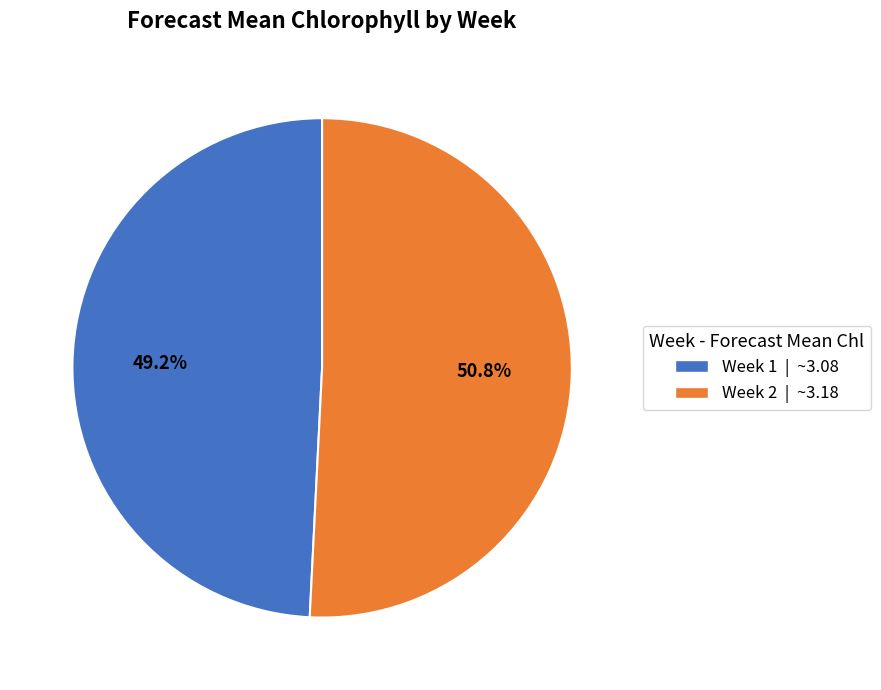

Is Week 1 the majority of the pie?

No